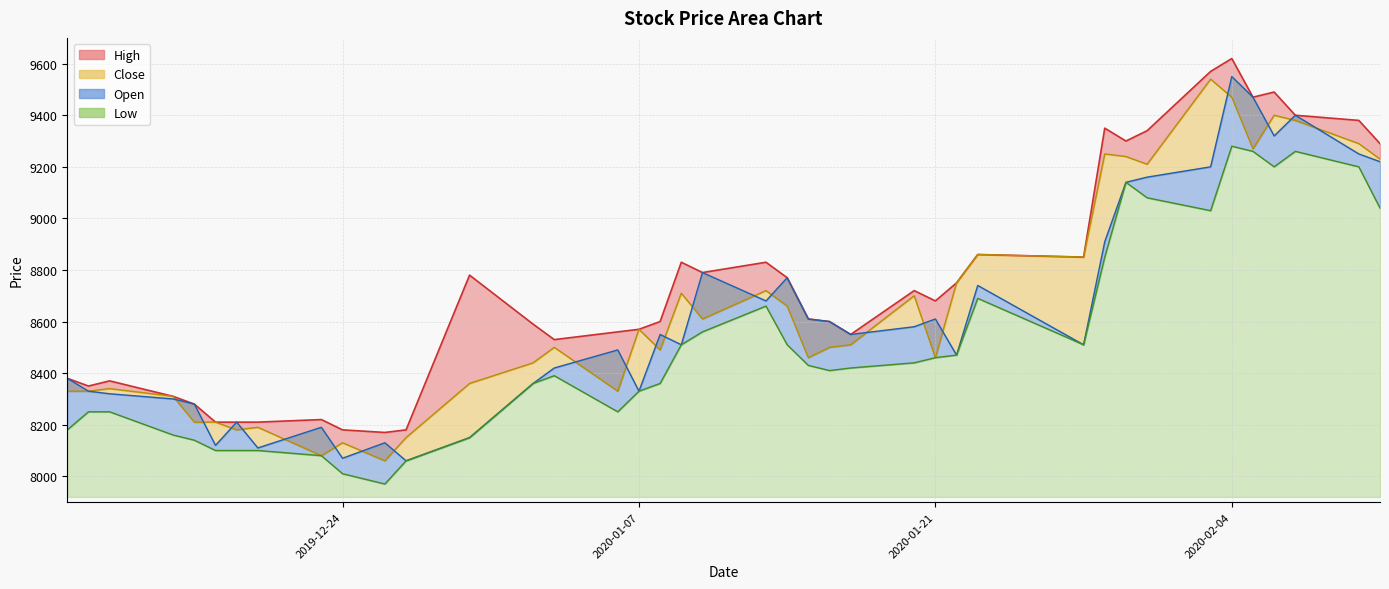

What is the label of the 11th point from the right?

2020-01-28